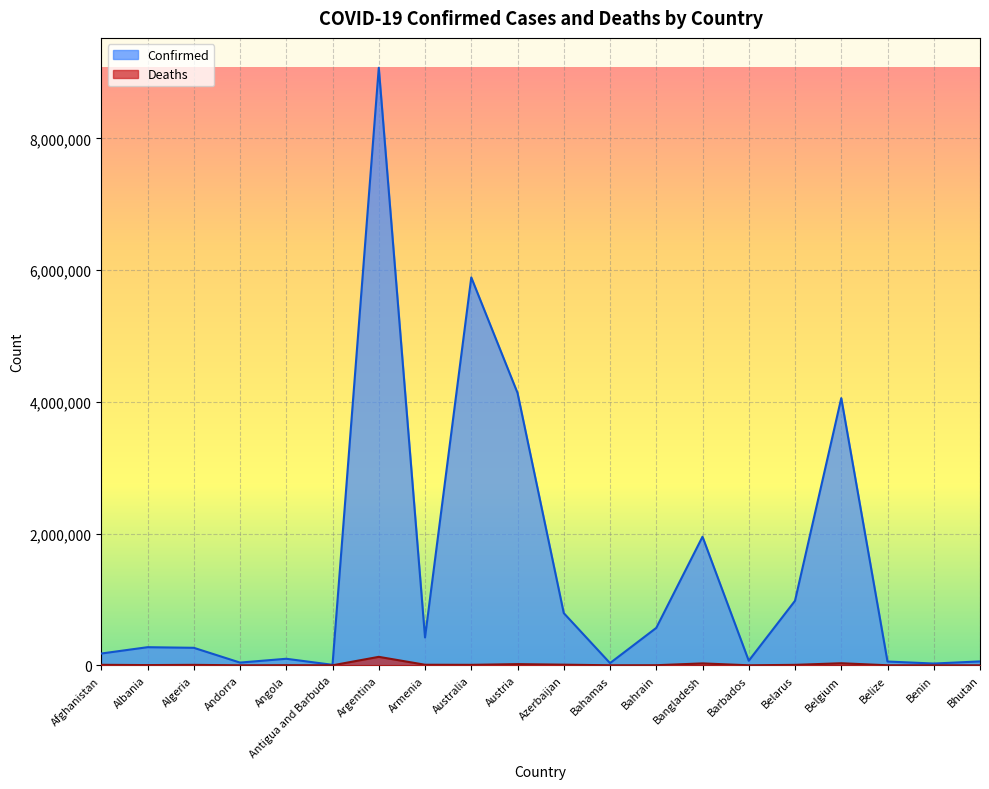

True or false: Confirmed has more than 2 interior local peaks.

True